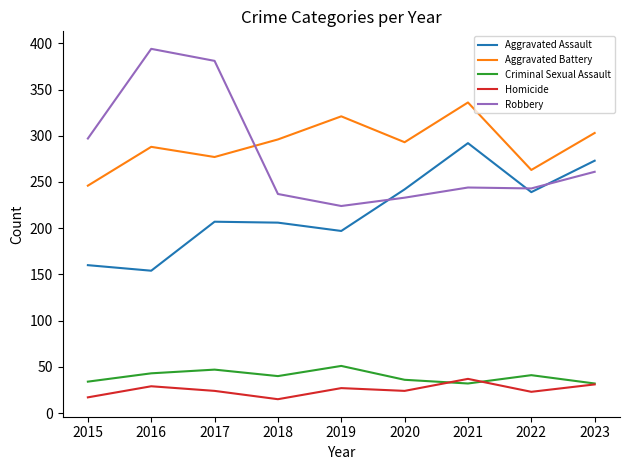

True or false: Aggravated Battery and Criminal Sexual Assault intersect in this chart.

False